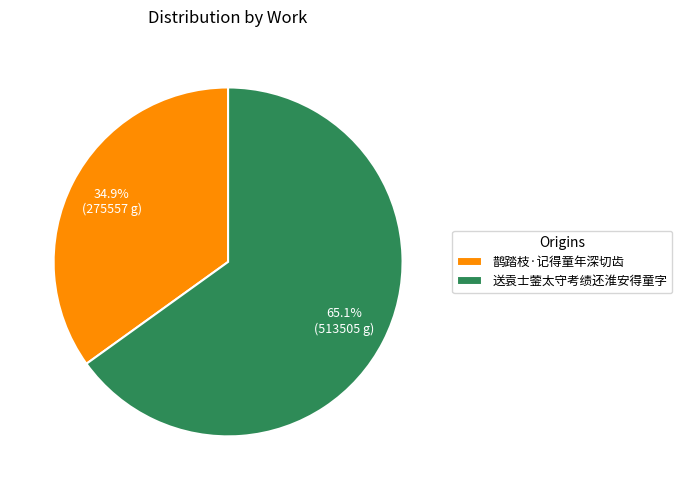

To the nearest percent, what is the combined percentage of 鹊踏枝·记得童年深切齿 and 送袁士蓥太守考绩还淮安得童字?

100%